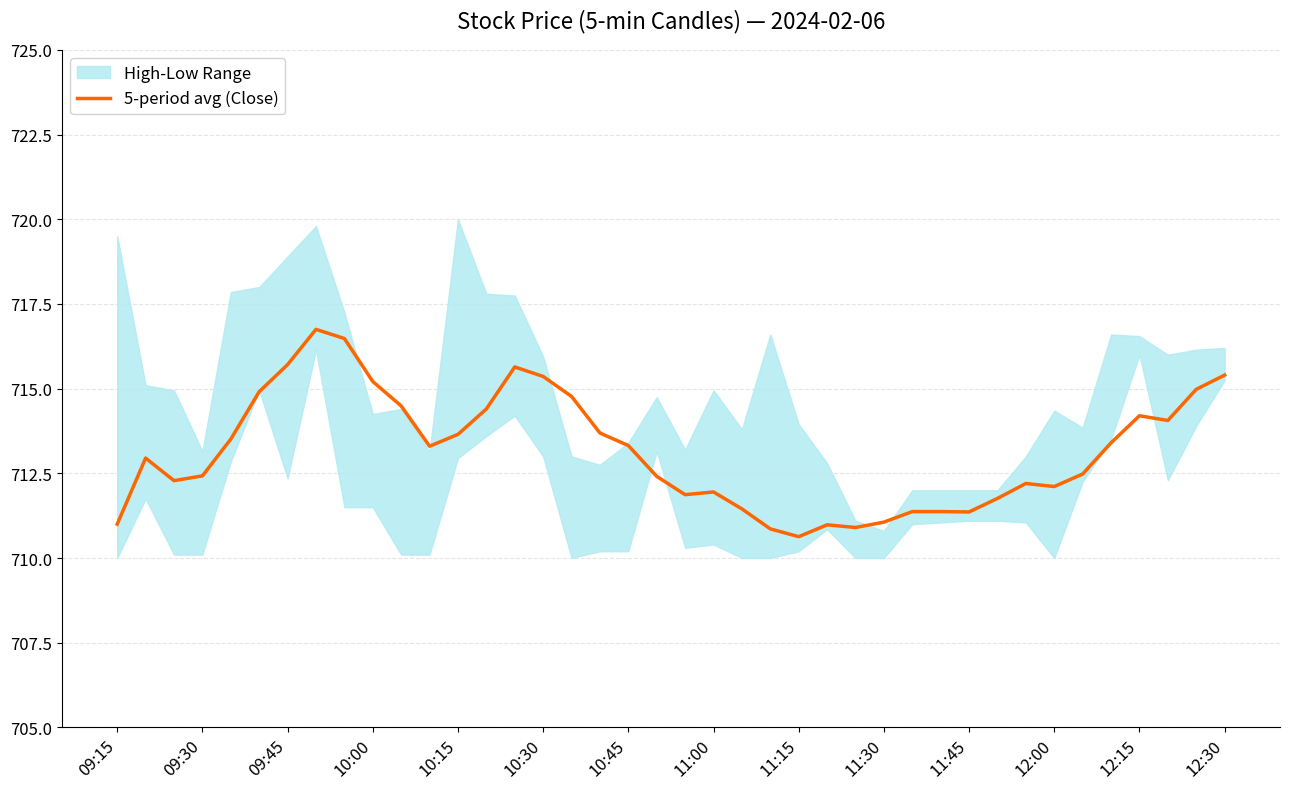

Is it true that 5-period avg (Close) equals 712.4 at 09:30?

True